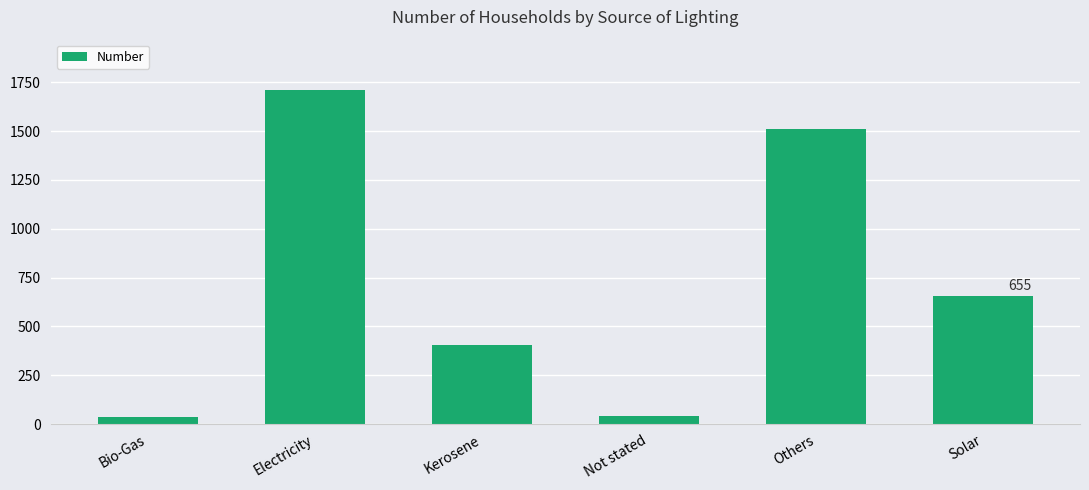

What is the label of the 3rd bar from the right?

Not stated